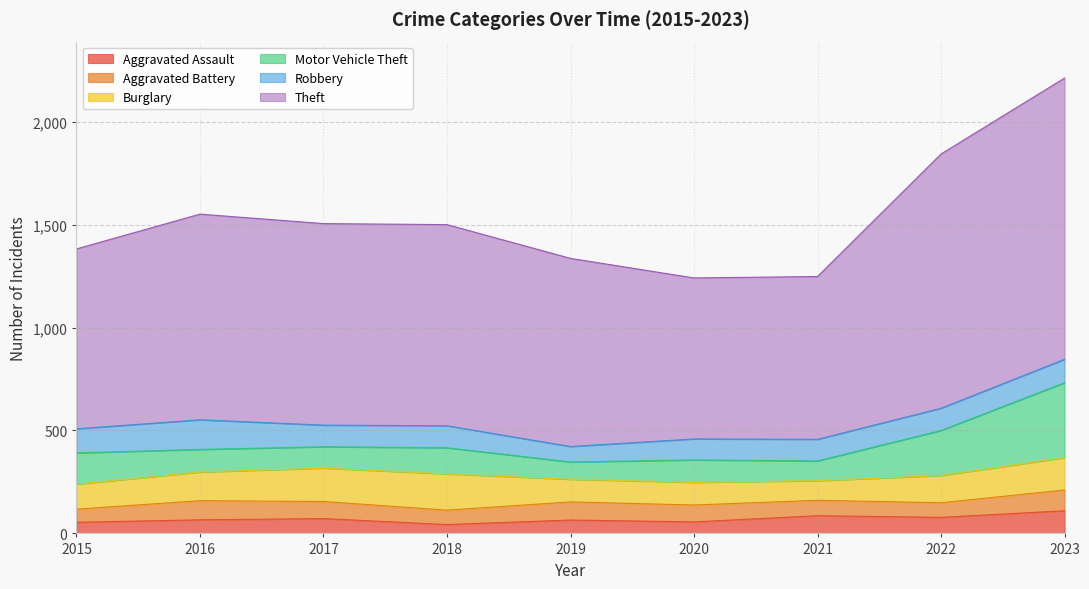

Reading left to right, what are all the values shown in this chart?

Aggravated Assault: 2015=54	2016=66	2017=72	2018=43	2019=65	2020=56	2021=86	2022=78	2023=110
Aggravated Battery: 2015=64	2016=93	2017=83	2018=70	2019=88	2020=82	2021=75	2022=71	2023=101
Burglary: 2015=121	2016=139	2017=162	2018=176	2019=110	2020=110	2021=95	2022=132	2023=157
Motor Vehicle Theft: 2015=152	2016=110	2017=104	2018=127	2019=84	2020=109	2021=96	2022=219	2023=364
Robbery: 2015=117	2016=144	2017=105	2018=107	2019=75	2020=102	2021=105	2022=108	2023=114
Theft: 2015=874	2016=999	2017=979	2018=977	2019=914	2020=782	2021=791	2022=1235	2023=1366